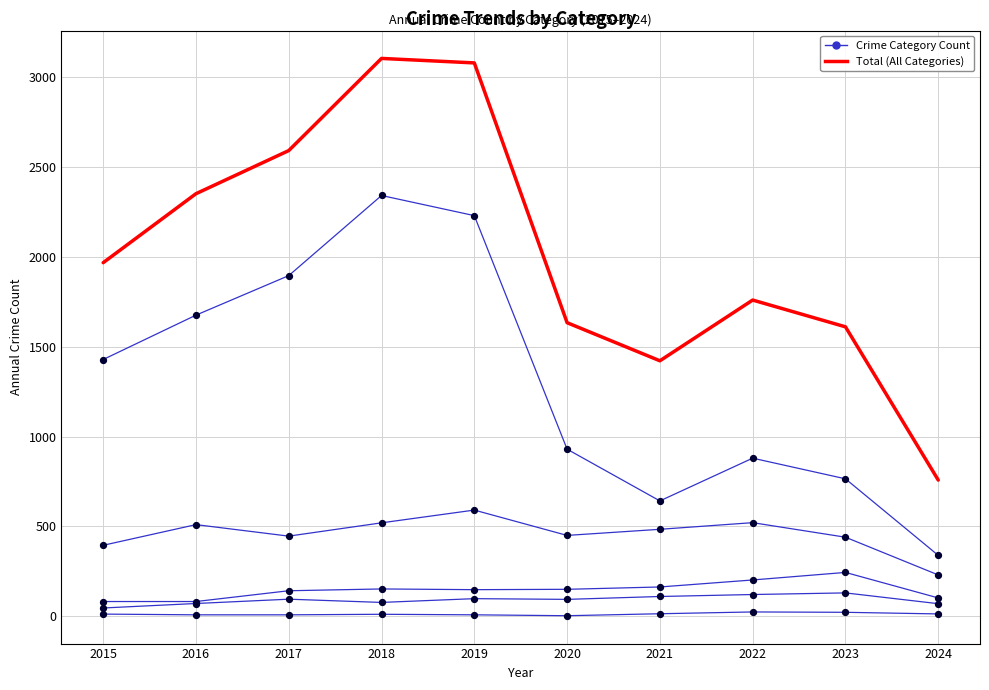

Does the chart have visible grid lines?

Yes